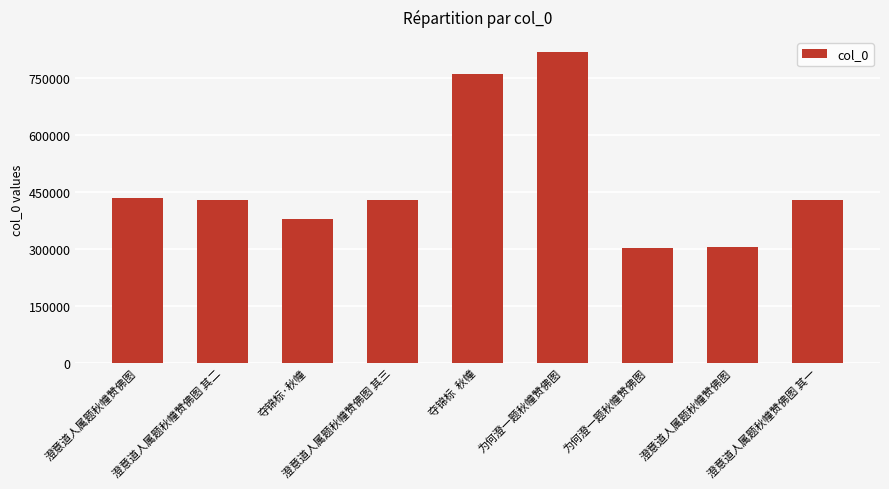

At which label is the value closest to 559981?

澄意道人属题秋幢赞佛图